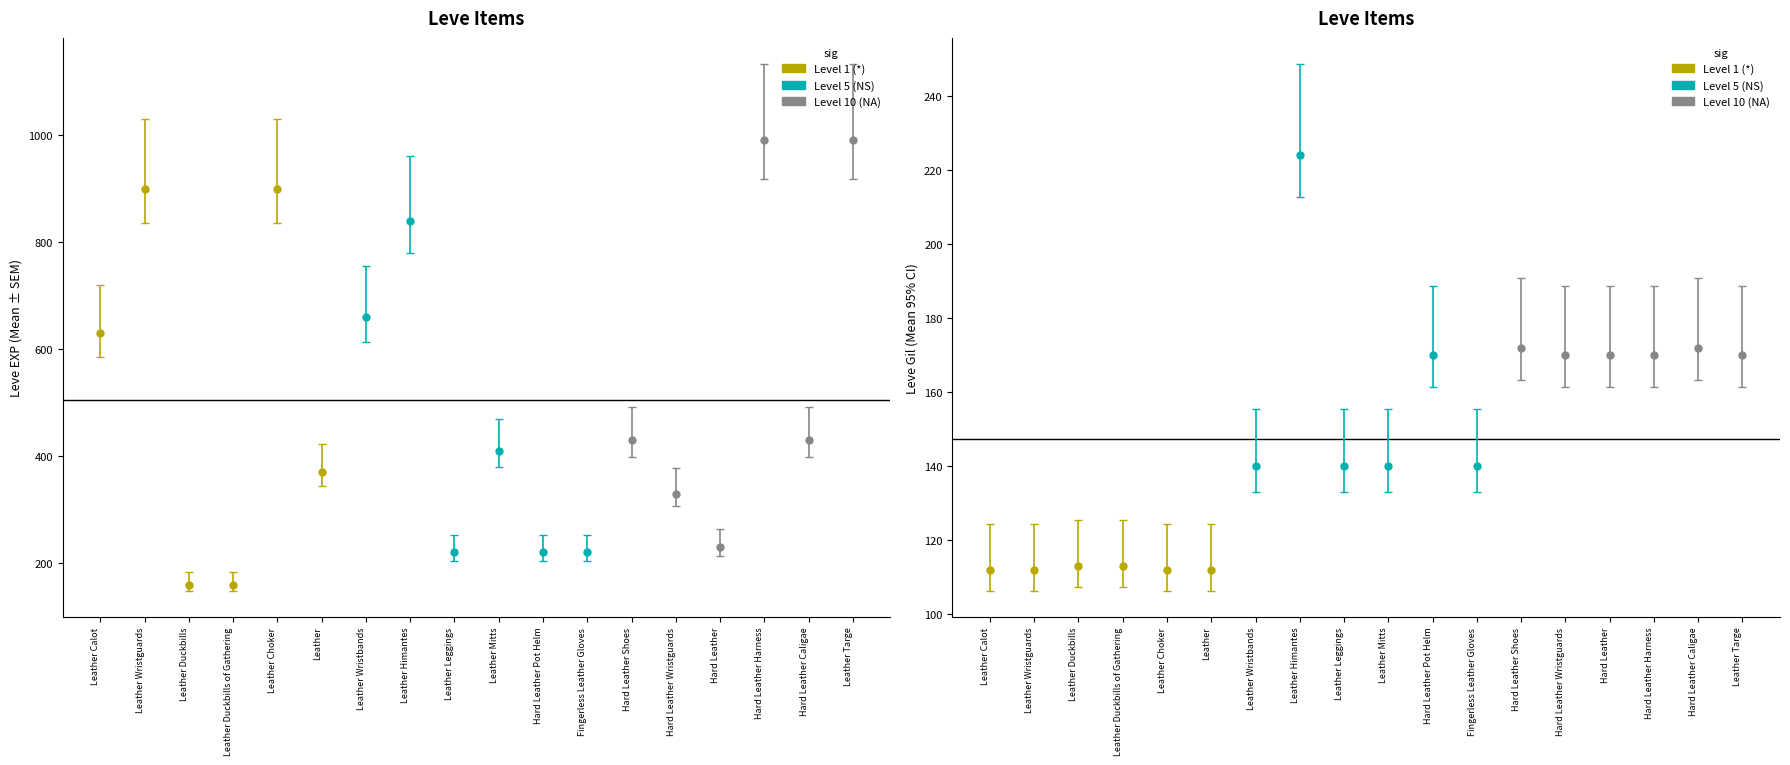

Where is Leve EXP nearest to the value 575?

Leather Calot